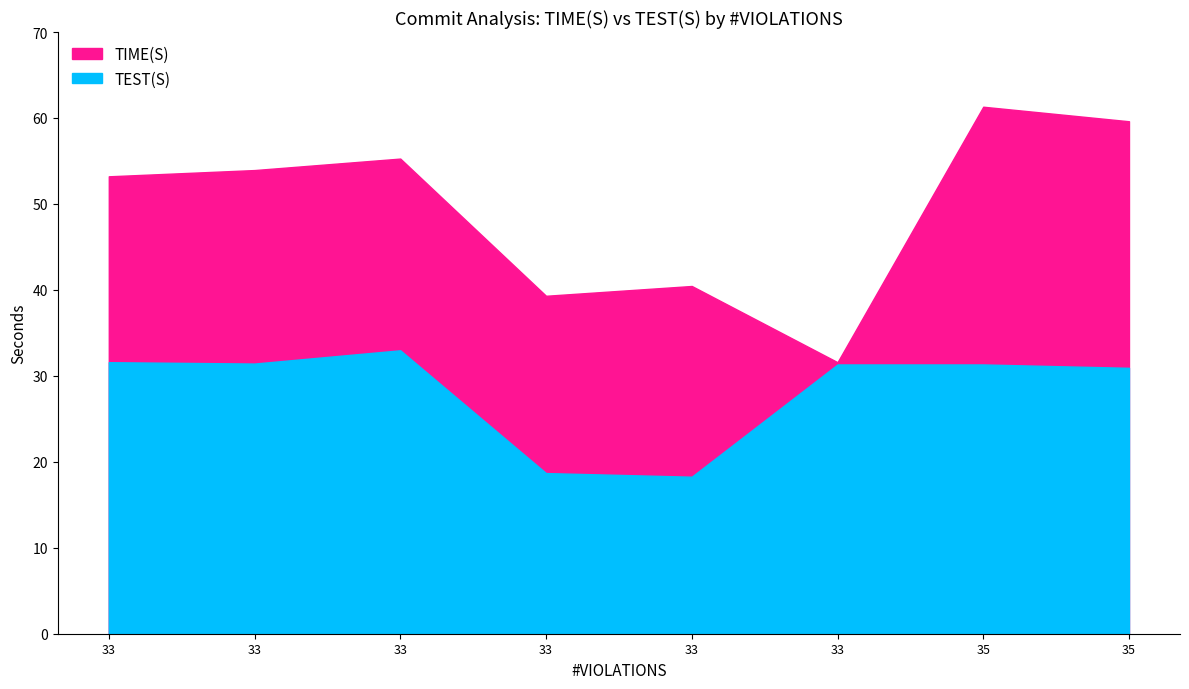

How many values in the TIME(S) series are below 53?

3